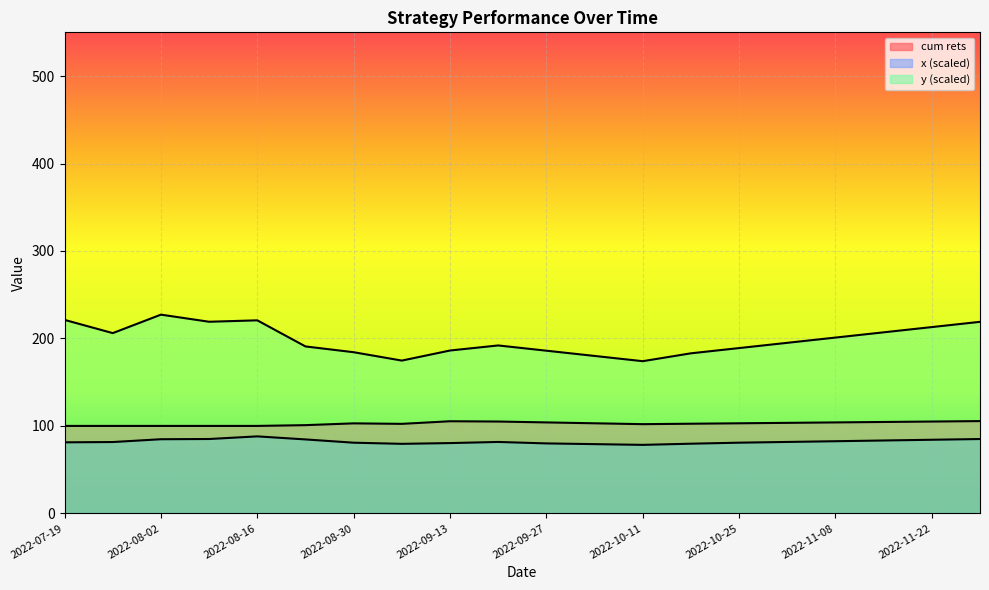

Which has a higher value, 2022-09-27 or 2022-09-13?

2022-09-13